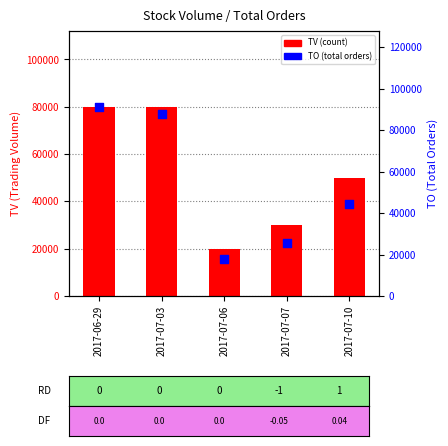

Which series reaches the maximum Y coordinate?

TO